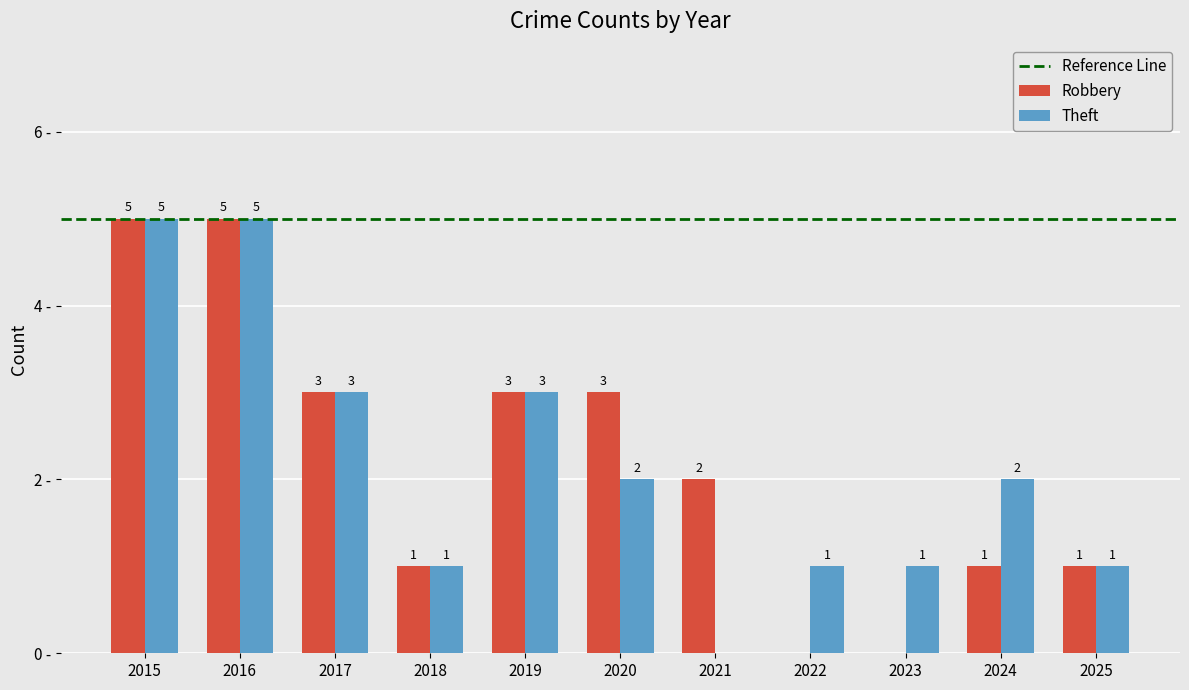

Are the bars grouped side by side (vs. stacked)?

Yes